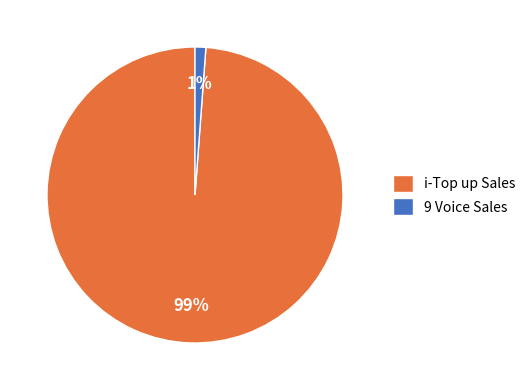

To the nearest percent, what is the difference between the largest and smallest slice percentages?

98%